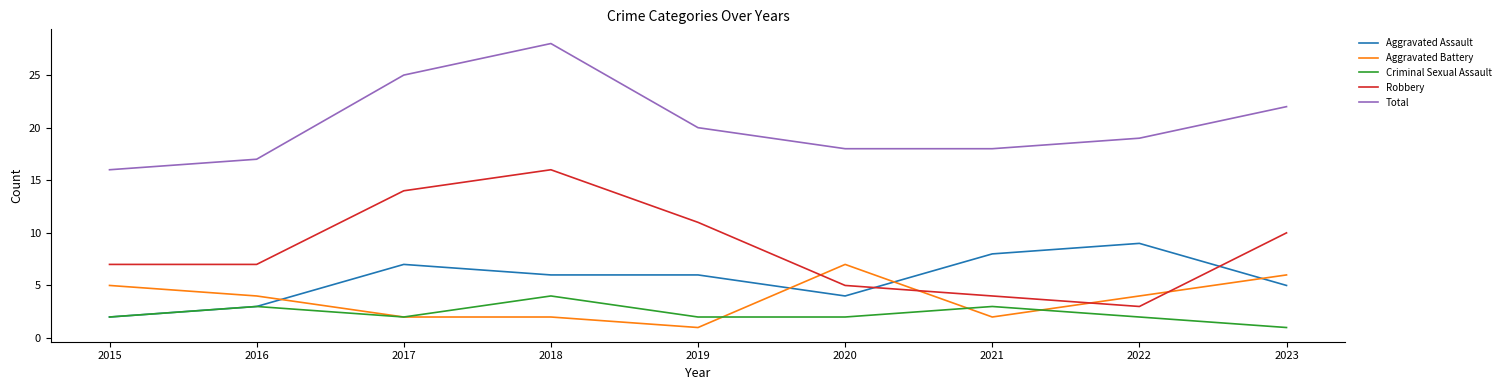

Which category has the lowest value in the Total series?

2015